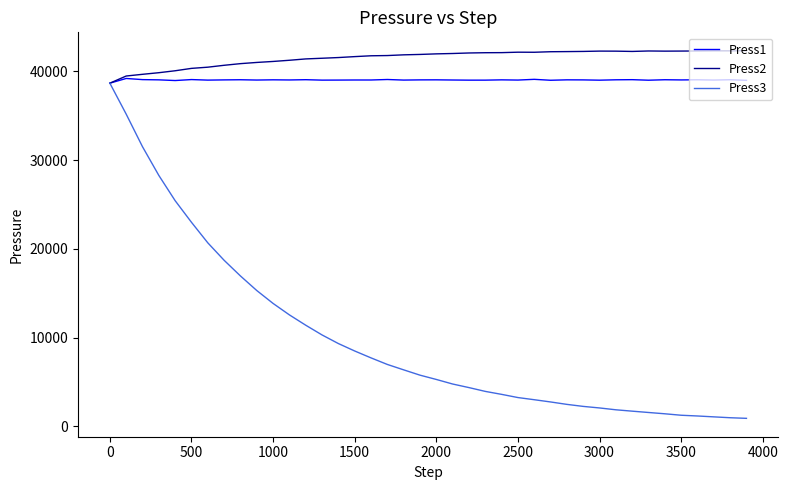

What is the lowest value of the Press3 series?

885.1